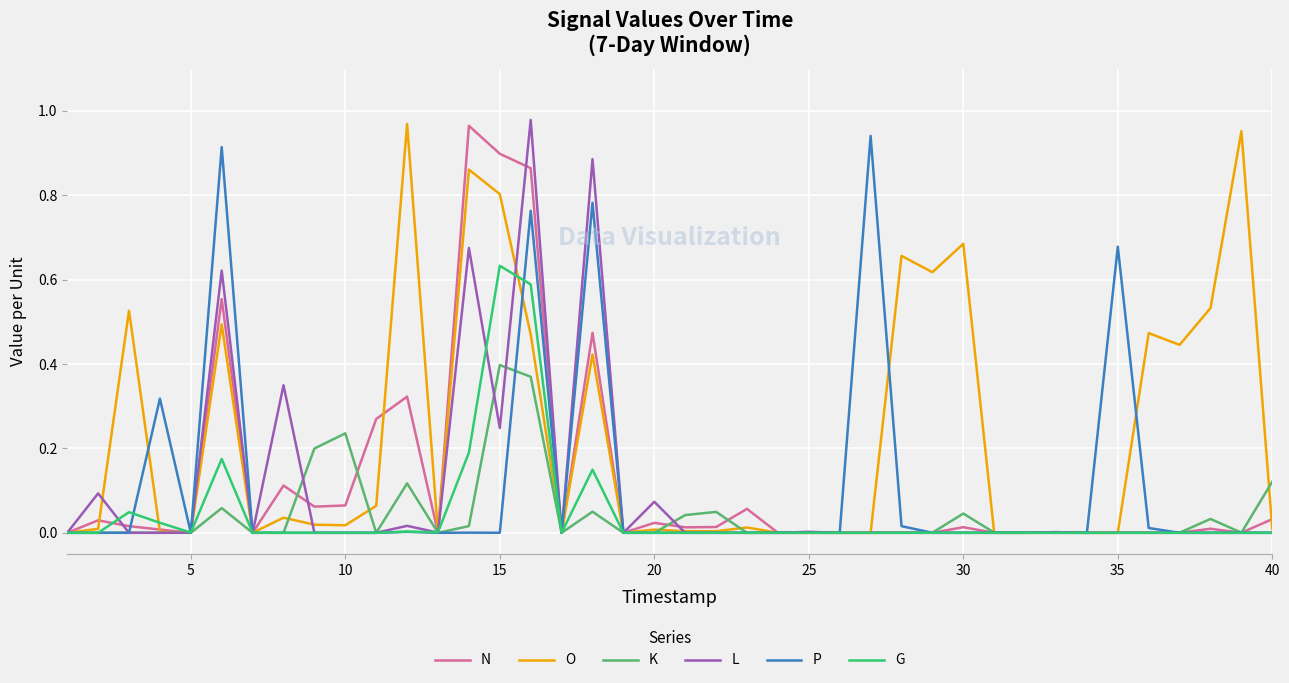

Which series has the largest total across all categories?

O